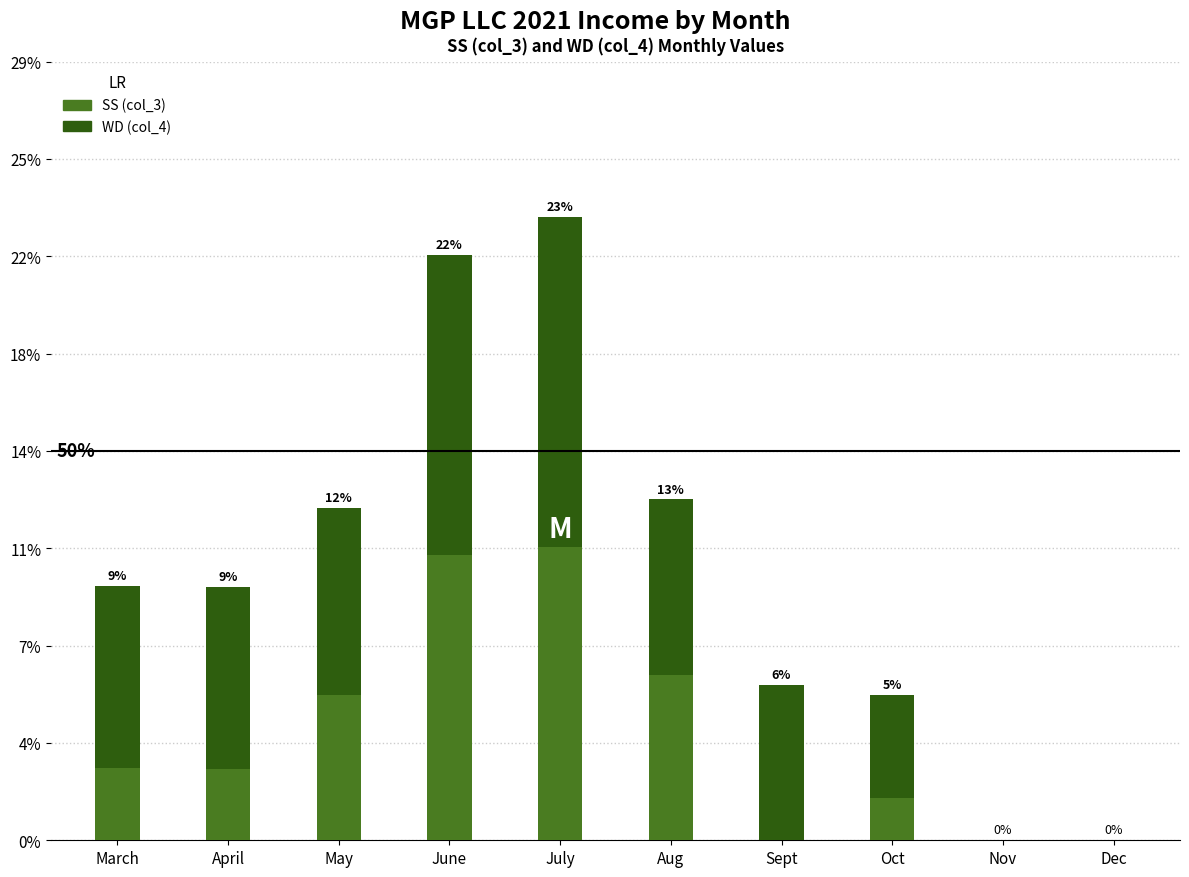

What are all the series names shown in the legend?

SS (col_3), WD (col_4)